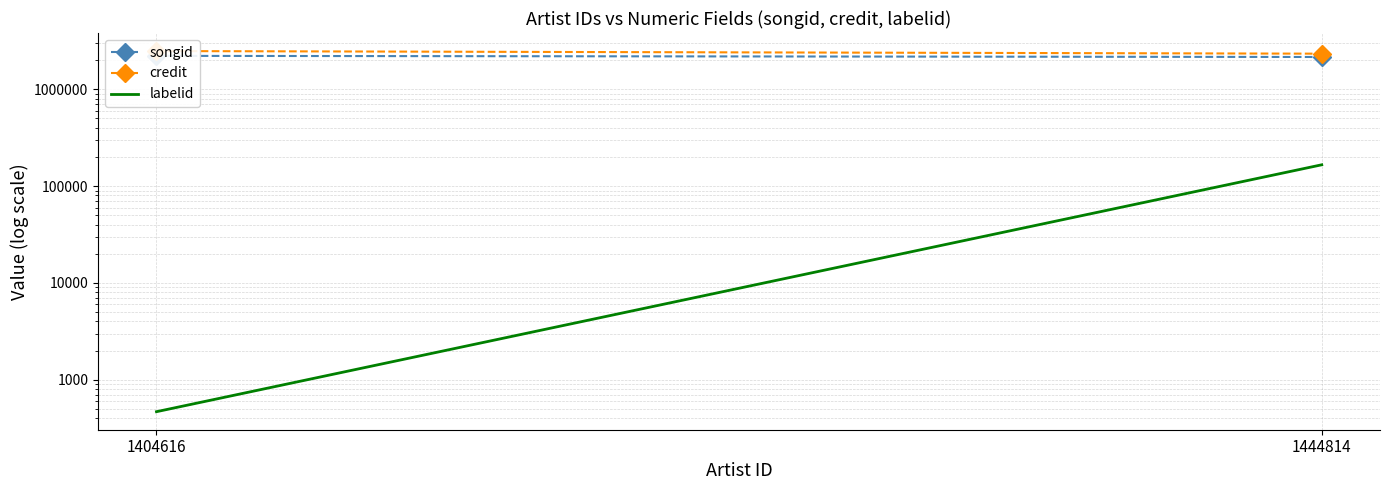

True or false: labelid has a value of 44791 at 1444814.

False